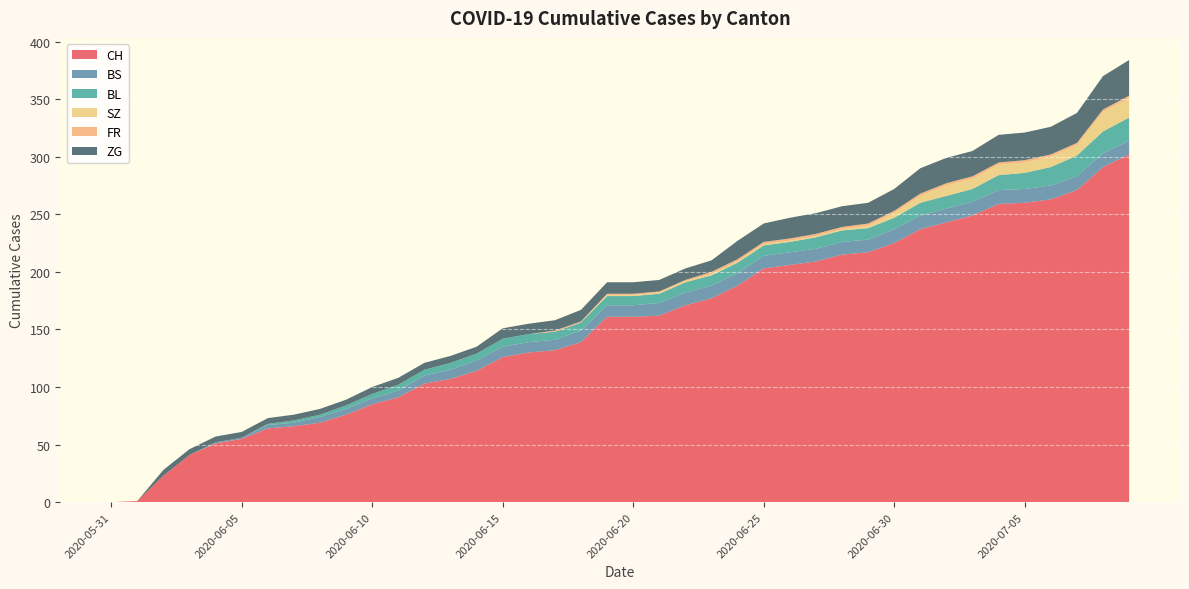

Reading left to right, list all the values displayed in this chart.

CH: 2020-05-31=0	2020-06-01=1	2020-06-02=23	2020-06-03=41	2020-06-04=51	2020-06-05=55	2020-06-06=64	2020-06-07=66	2020-06-08=69	2020-06-09=76	2020-06-10=85	2020-06-11=91	2020-06-12=103	2020-06-13=107	2020-06-14=114	2020-06-15=126	2020-06-16=130	2020-06-17=132	2020-06-18=139	2020-06-19=161	2020-06-20=161	2020-06-21=162	2020-06-22=171	2020-06-23=177	2020-06-24=188	2020-06-25=203	2020-06-26=206	2020-06-27=209	2020-06-28=215	2020-06-29=217	2020-06-30=225	2020-07-01=237	2020-07-02=243	2020-07-03=249	2020-07-04=259	2020-07-05=260	2020-07-06=263	2020-07-07=271	2020-07-08=291	2020-07-09=302
BS: 2020-05-31=0	2020-06-01=0	2020-06-02=0	2020-06-03=0	2020-06-04=1	2020-06-05=1	2020-06-06=3	2020-06-07=3	2020-06-08=5	2020-06-09=5	2020-06-10=5	2020-06-11=6	2020-06-12=7	2020-06-13=8	2020-06-14=9	2020-06-15=9	2020-06-16=9	2020-06-17=9	2020-06-18=10	2020-06-19=10	2020-06-20=10	2020-06-21=11	2020-06-22=11	2020-06-23=11	2020-06-24=11	2020-06-25=11	2020-06-26=11	2020-06-27=11	2020-06-28=11	2020-06-29=11	2020-06-30=12	2020-07-01=12	2020-07-02=12	2020-07-03=12	2020-07-04=12	2020-07-05=12	2020-07-06=12	2020-07-07=12	2020-07-08=12	2020-07-09=12
BL: 2020-05-31=0	2020-06-01=0	2020-06-02=0	2020-06-03=0	2020-06-04=0	2020-06-05=0	2020-06-06=1	2020-06-07=2	2020-06-08=2	2020-06-09=3	2020-06-10=4	2020-06-11=5	2020-06-12=5	2020-06-13=6	2020-06-14=6	2020-06-15=7	2020-06-16=7	2020-06-17=7	2020-06-18=7	2020-06-19=8	2020-06-20=8	2020-06-21=8	2020-06-22=9	2020-06-23=9	2020-06-24=9	2020-06-25=9	2020-06-26=9	2020-06-27=10	2020-06-28=10	2020-06-29=10	2020-06-30=10	2020-07-01=11	2020-07-02=11	2020-07-03=11	2020-07-04=13	2020-07-05=14	2020-07-06=16	2020-07-07=18	2020-07-08=19	2020-07-09=20
SZ: 2020-05-31=0	2020-06-01=0	2020-06-02=0	2020-06-03=0	2020-06-04=0	2020-06-05=0	2020-06-06=0	2020-06-07=0	2020-06-08=0	2020-06-09=0	2020-06-10=0	2020-06-11=0	2020-06-12=0	2020-06-13=0	2020-06-14=0	2020-06-15=0	2020-06-16=0	2020-06-17=0	2020-06-18=0	2020-06-19=1	2020-06-20=1	2020-06-21=1	2020-06-22=1	2020-06-23=1	2020-06-24=1	2020-06-25=1	2020-06-26=1	2020-06-27=1	2020-06-28=1	2020-06-29=2	2020-06-30=4	2020-07-01=6	2020-07-02=9	2020-07-03=9	2020-07-04=9	2020-07-05=9	2020-07-06=9	2020-07-07=9	2020-07-08=17	2020-07-09=17
FR: 2020-05-31=0	2020-06-01=0	2020-06-02=0	2020-06-03=0	2020-06-04=0	2020-06-05=0	2020-06-06=0	2020-06-07=0	2020-06-08=0	2020-06-09=0	2020-06-10=0	2020-06-11=0	2020-06-12=0	2020-06-13=0	2020-06-14=0	2020-06-15=0	2020-06-16=0	2020-06-17=1	2020-06-18=1	2020-06-19=1	2020-06-20=1	2020-06-21=1	2020-06-22=1	2020-06-23=2	2020-06-24=2	2020-06-25=2	2020-06-26=2	2020-06-27=2	2020-06-28=2	2020-06-29=2	2020-06-30=2	2020-07-01=2	2020-07-02=2	2020-07-03=2	2020-07-04=2	2020-07-05=2	2020-07-06=2	2020-07-07=2	2020-07-08=2	2020-07-09=2
ZG: 2020-05-31=0	2020-06-01=0	2020-06-02=5	2020-06-03=5	2020-06-04=5	2020-06-05=5	2020-06-06=5	2020-06-07=5	2020-06-08=5	2020-06-09=5	2020-06-10=6	2020-06-11=6	2020-06-12=6	2020-06-13=6	2020-06-14=6	2020-06-15=9	2020-06-16=9	2020-06-17=9	2020-06-18=10	2020-06-19=10	2020-06-20=10	2020-06-21=10	2020-06-22=10	2020-06-23=10	2020-06-24=16	2020-06-25=16	2020-06-26=18	2020-06-27=18	2020-06-28=18	2020-06-29=18	2020-06-30=19	2020-07-01=22	2020-07-02=22	2020-07-03=22	2020-07-04=24	2020-07-05=24	2020-07-06=24	2020-07-07=26	2020-07-08=29	2020-07-09=31